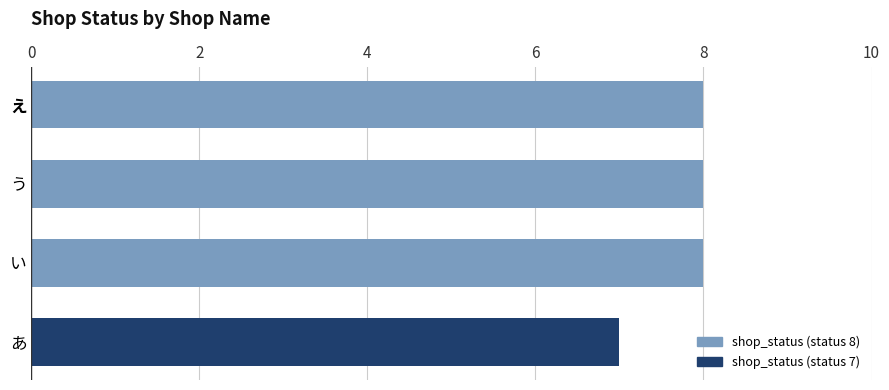

Reading top to bottom, extract all data points from this chart.

え=8	う=8	い=8	あ=7